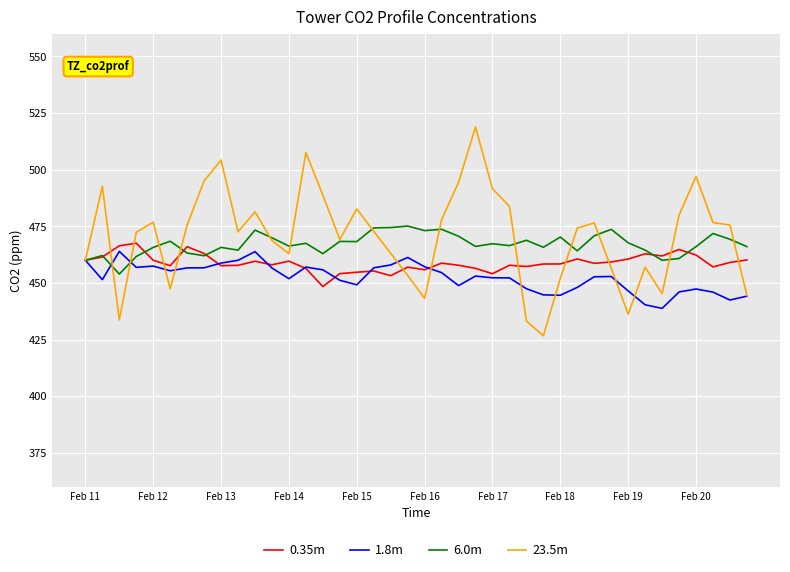

Which series has the widest spread of values?

23.5m